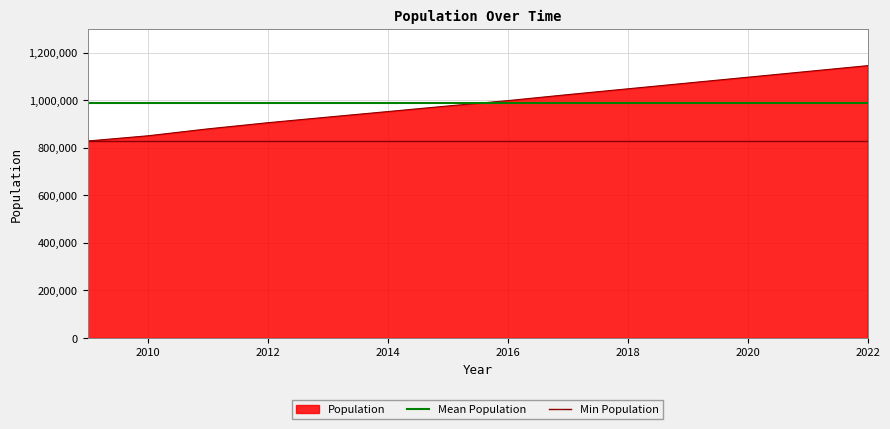

Which category has the highest value across all series?

2022